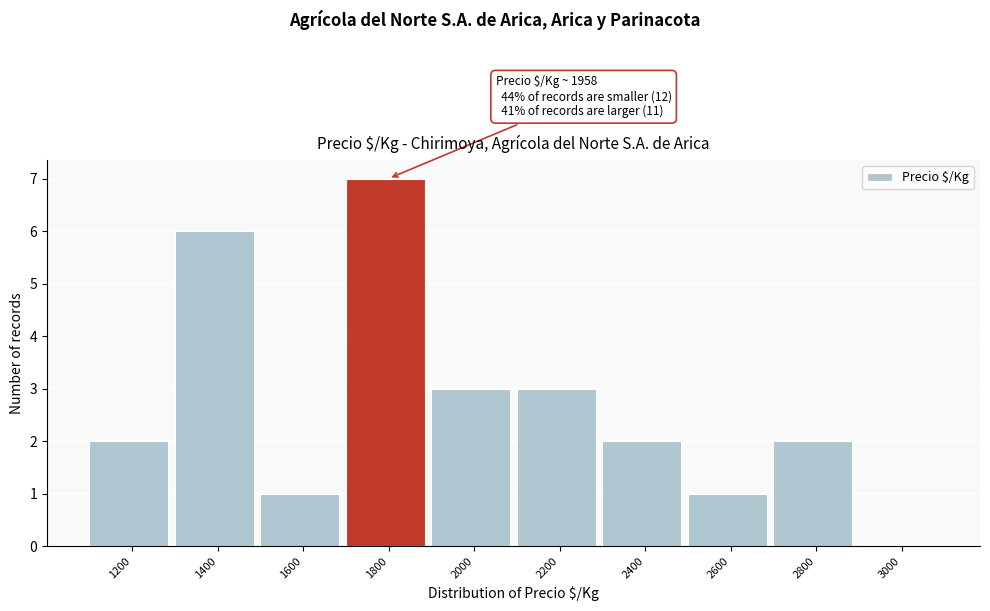

Reading left to right, list all the values displayed in this chart.

1200=2	1400=6	1600=1	1800=7	2000=3	2200=3	2400=2	2600=1	2800=2	3000=0